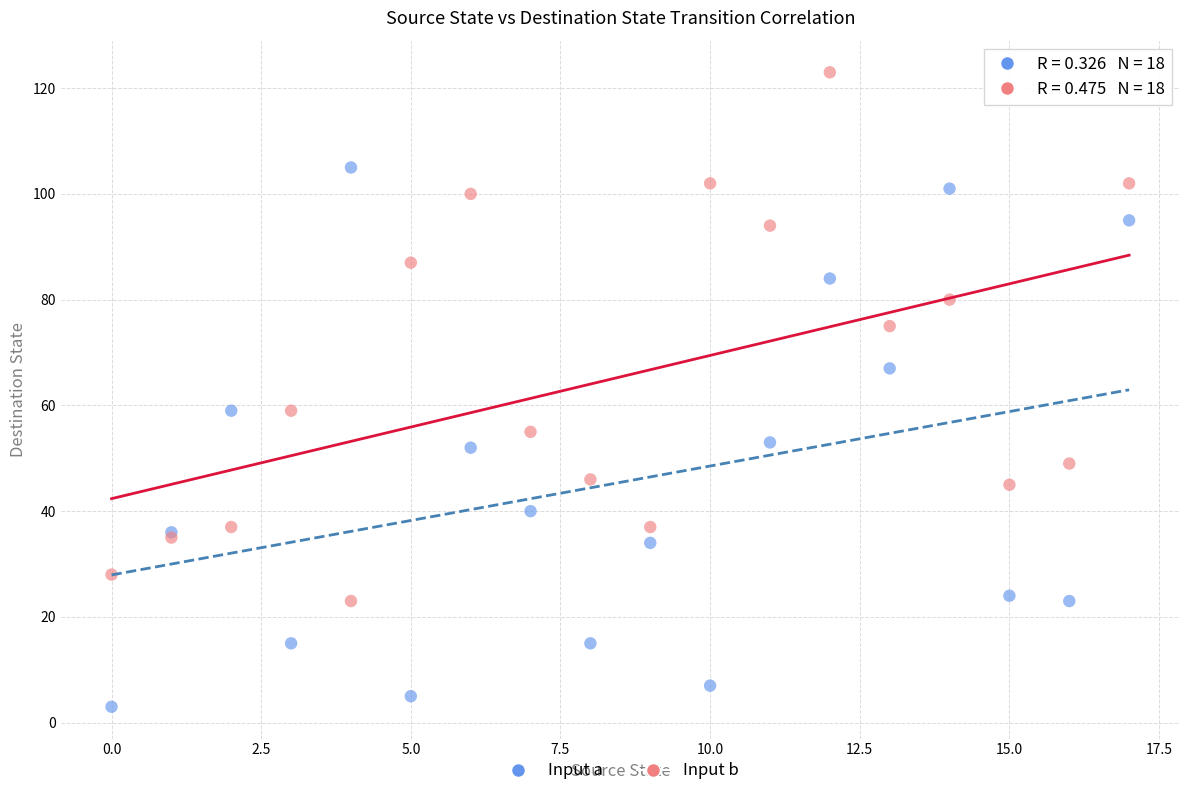

Which series reaches the minimum Y coordinate?

Input a